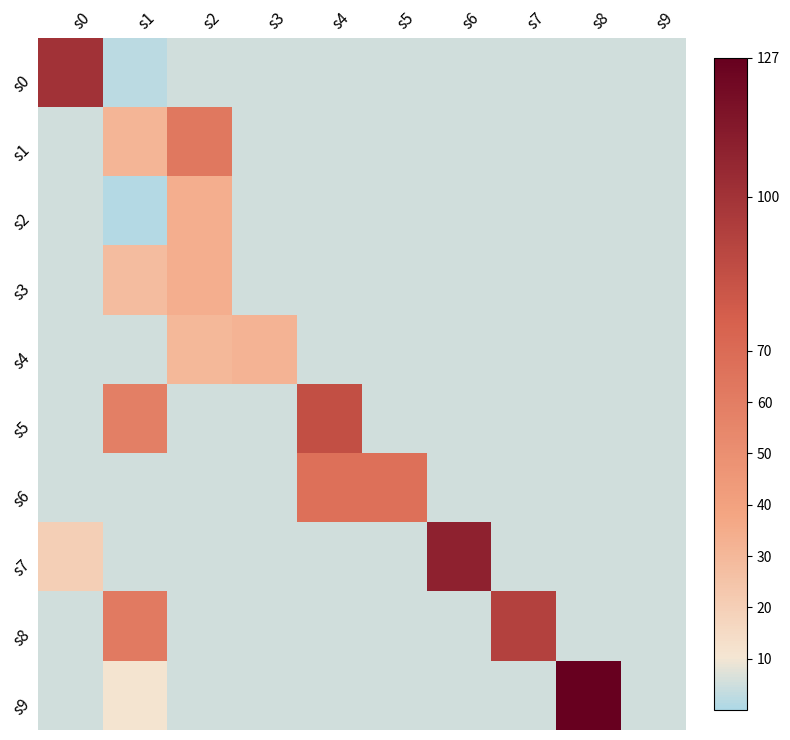

Rank the series at s9 from highest to lowest value.

s0, s1, s2, s3, s4, s5, s6, s7, s8, s9